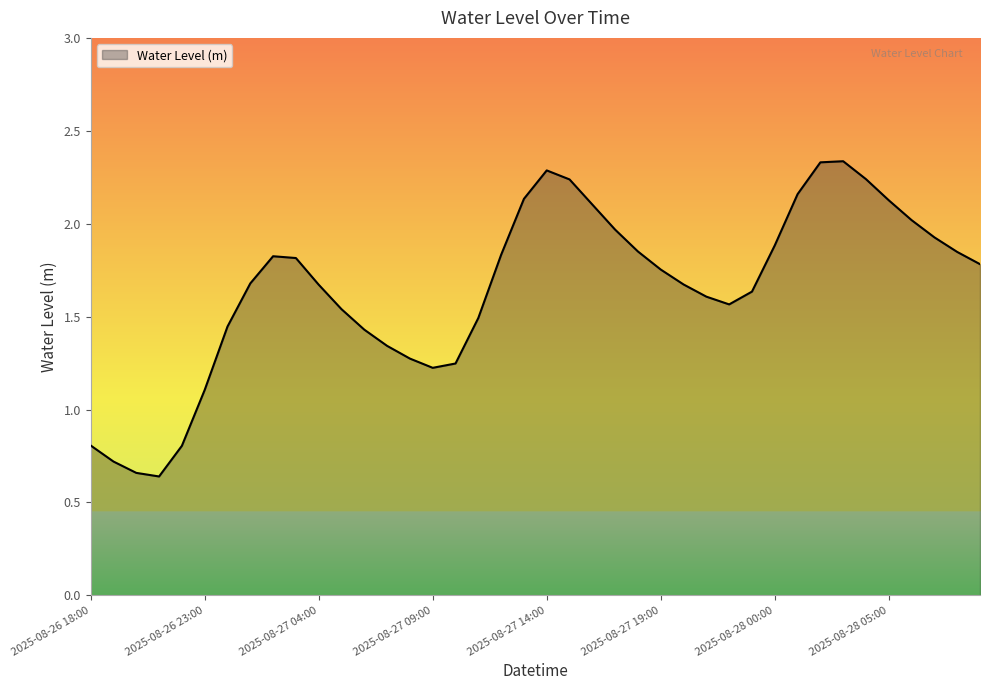

What is the smallest value displayed?

0.6